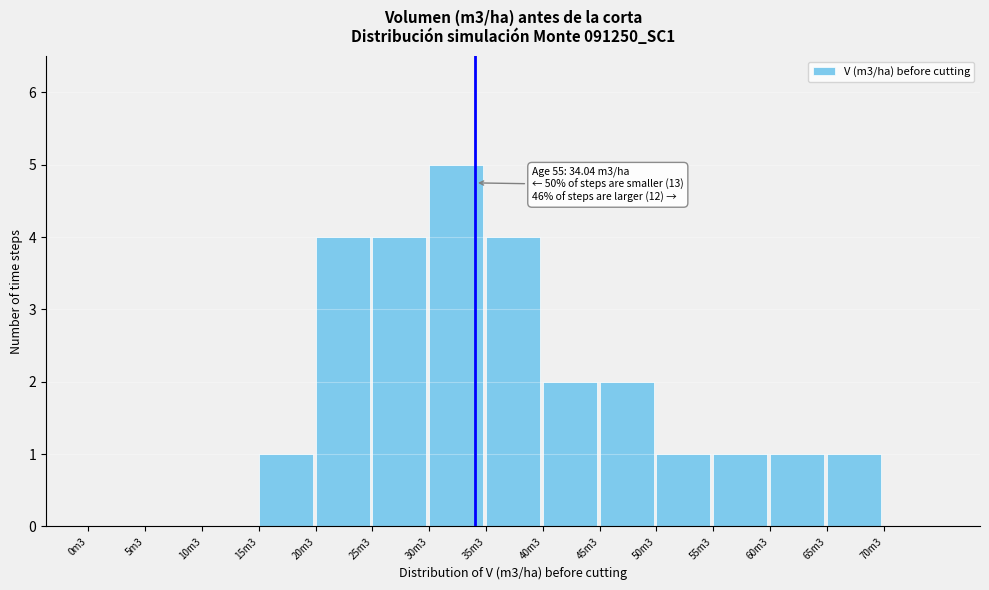

Reading left to right, extract all data points from this chart.

0m3=0	5m3=0	10m3=0	15m3=1	20m3=4	25m3=4	30m3=5	35m3=4	40m3=2	45m3=2	50m3=1	55m3=1	60m3=1	65m3=1	70m3=0